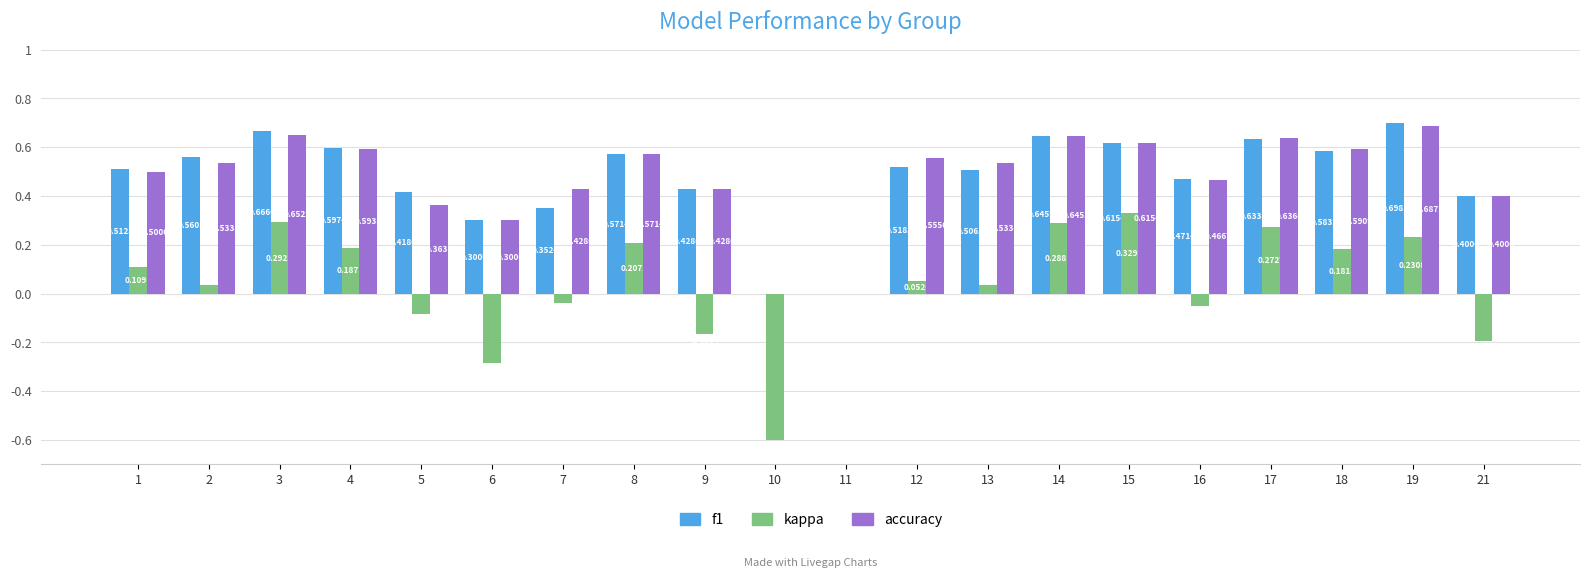

Between 2 and 9, which series saw the biggest shift?

kappa